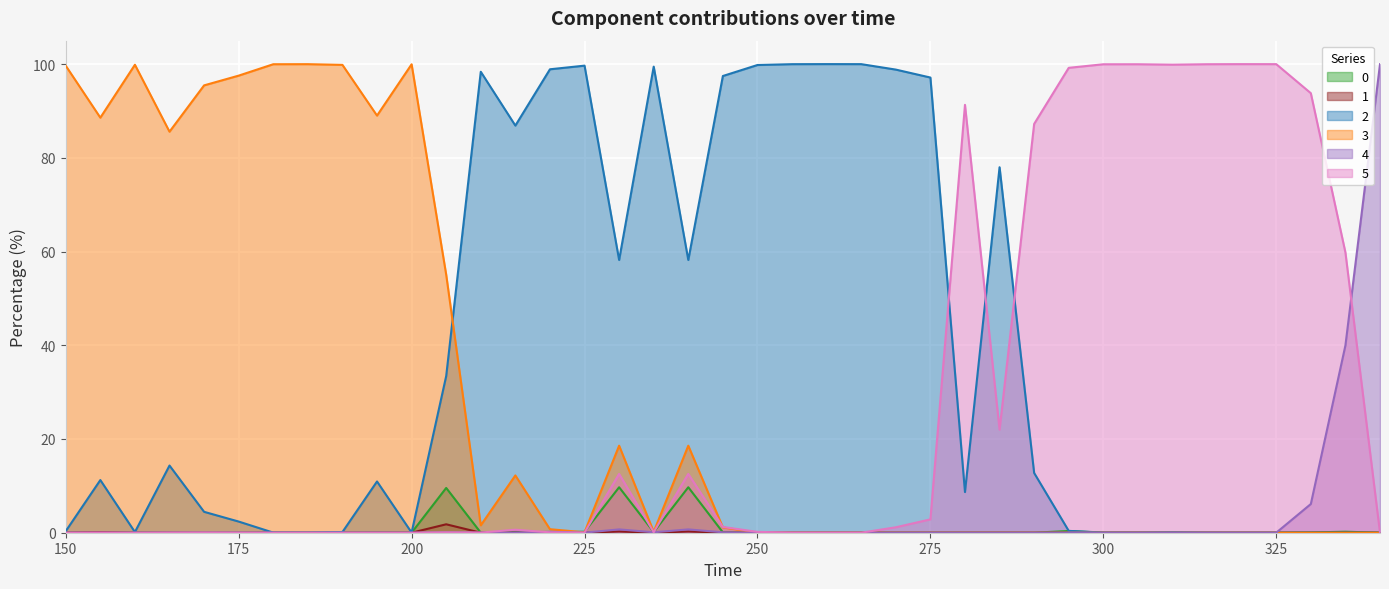

Rank the series by their maximum value, from lowest to highest.

1, 0, 4, 3, 5, 2